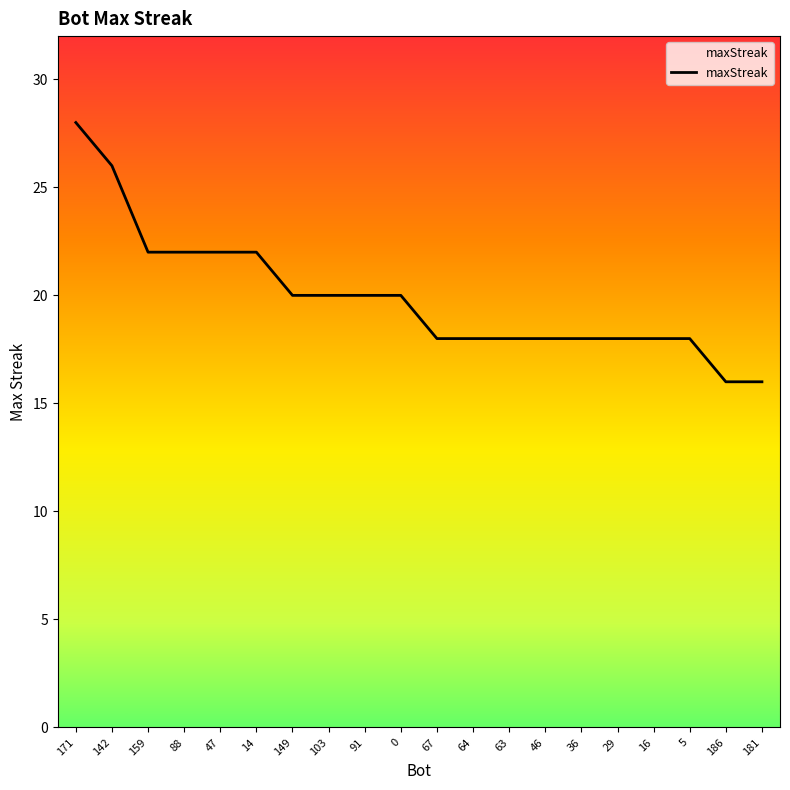

Is it true that the value at 63 is 18?

True